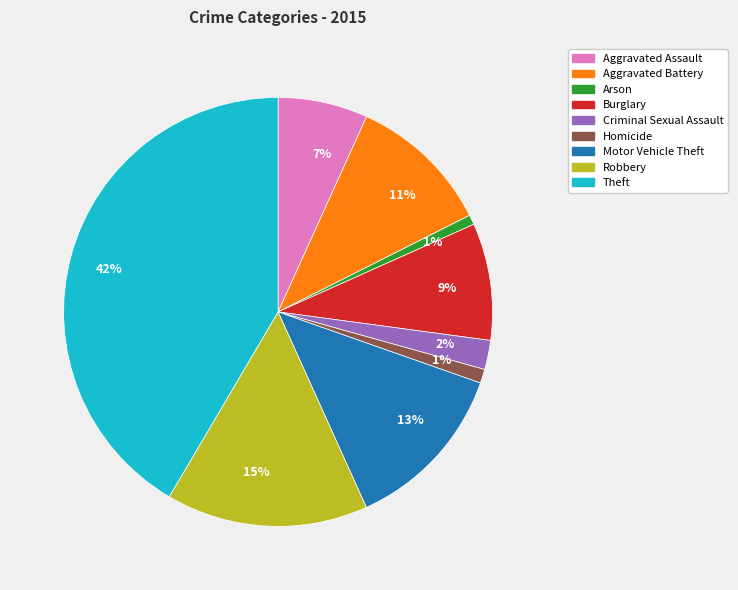

Does any single category account for the majority?

No